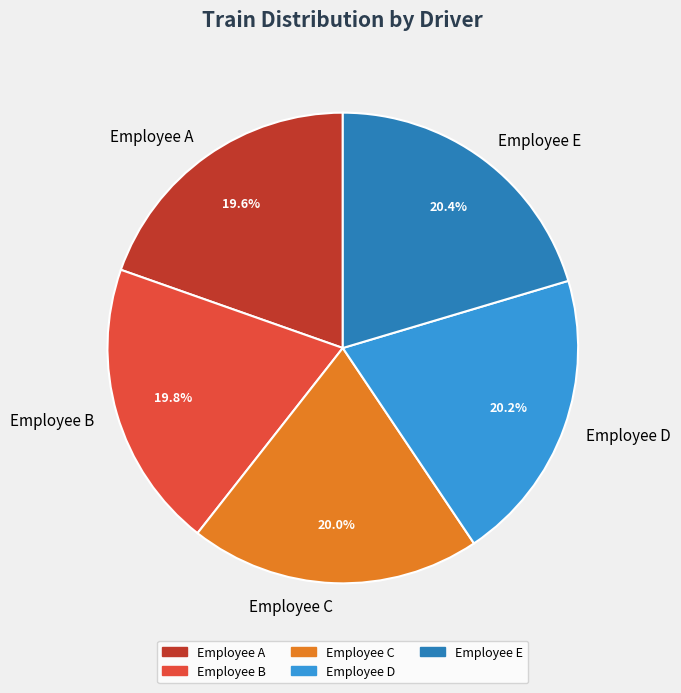

Do Employee C and Employee E together represent more than half of the pie?

No